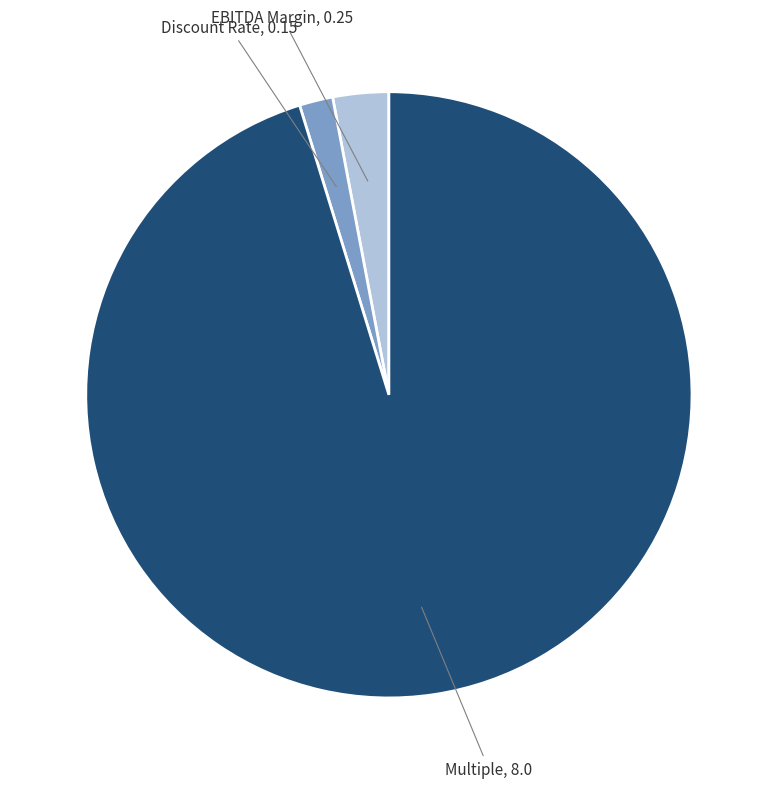

Is there a majority slice in this chart?

Yes